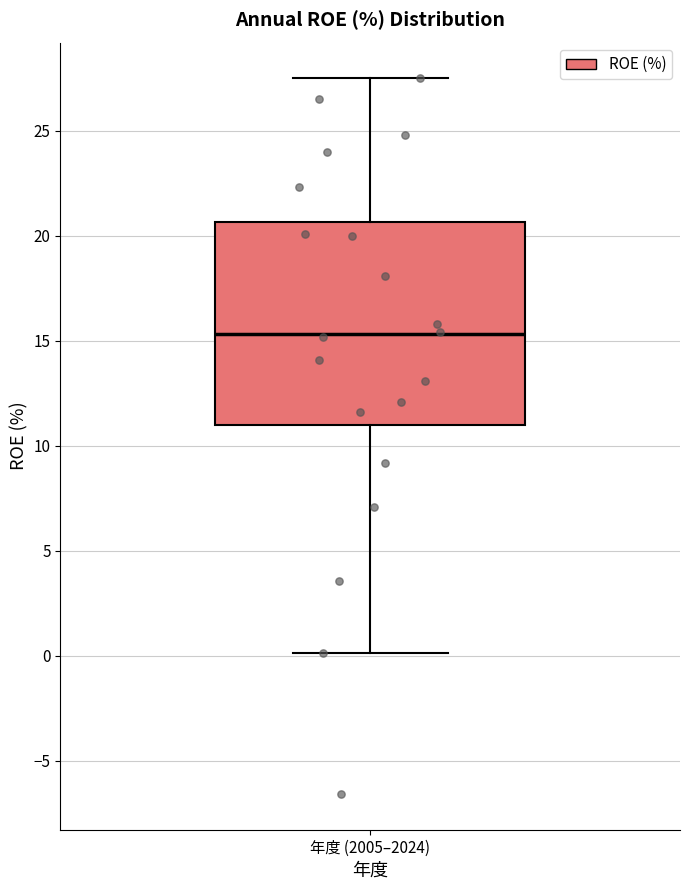

Transcribe this box plot: give where the median line is, the range the box spans, and where the two whiskers end, as read against the y-axis. The values are not printed on the chart, so give them approximately, as read against the axis.

median 15.5, box 11.0 to 20.5, whiskers 0.0 to 27.5